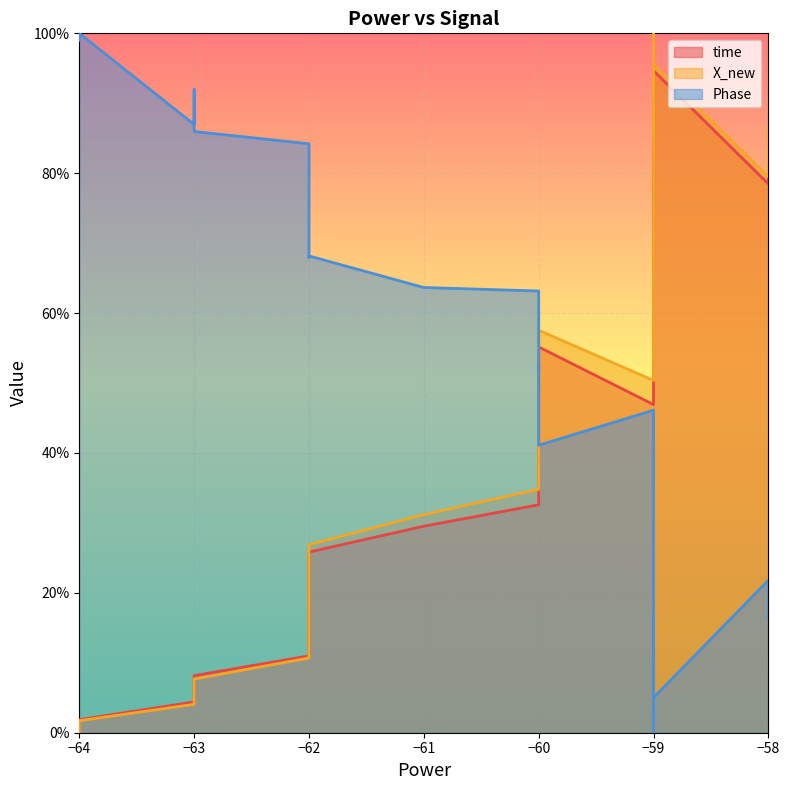

True or false: time and Phase intersect in this chart.

True